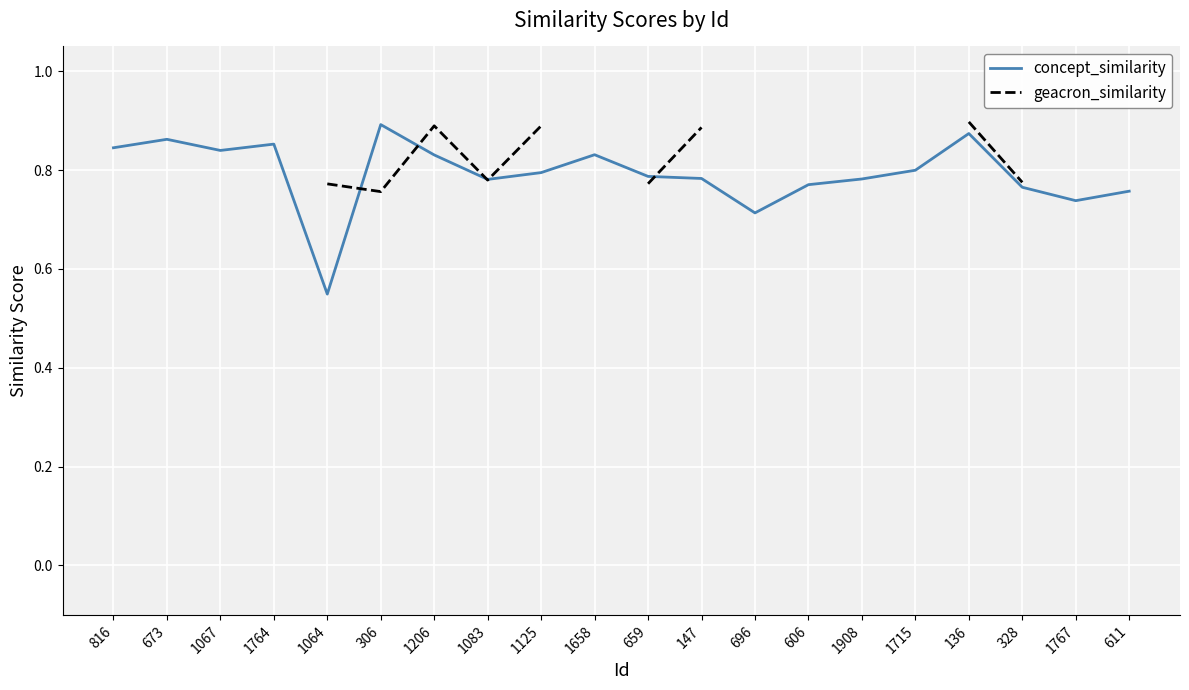

What is the total value across all series at 1206?

1.7